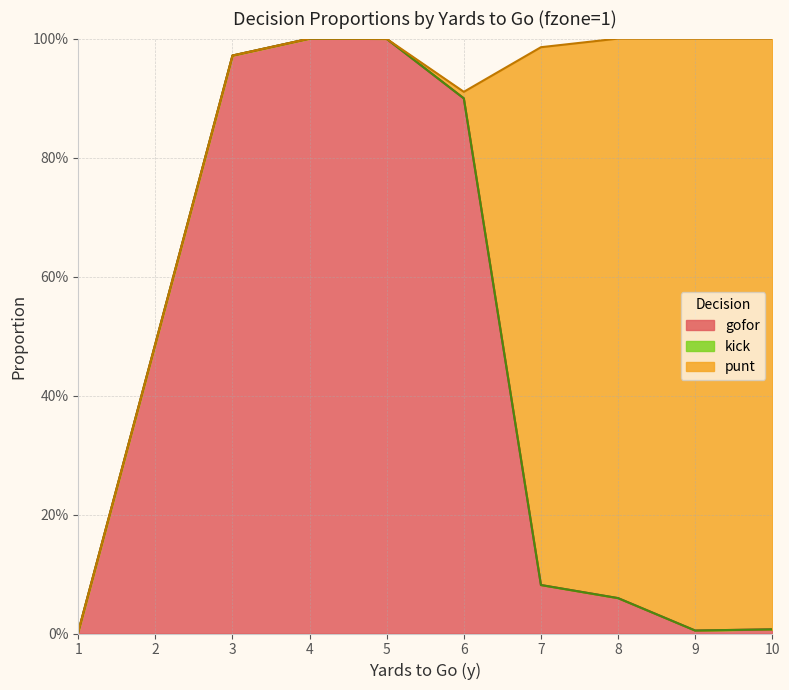

The value of punt at 3 is 0.6. True or false?

False